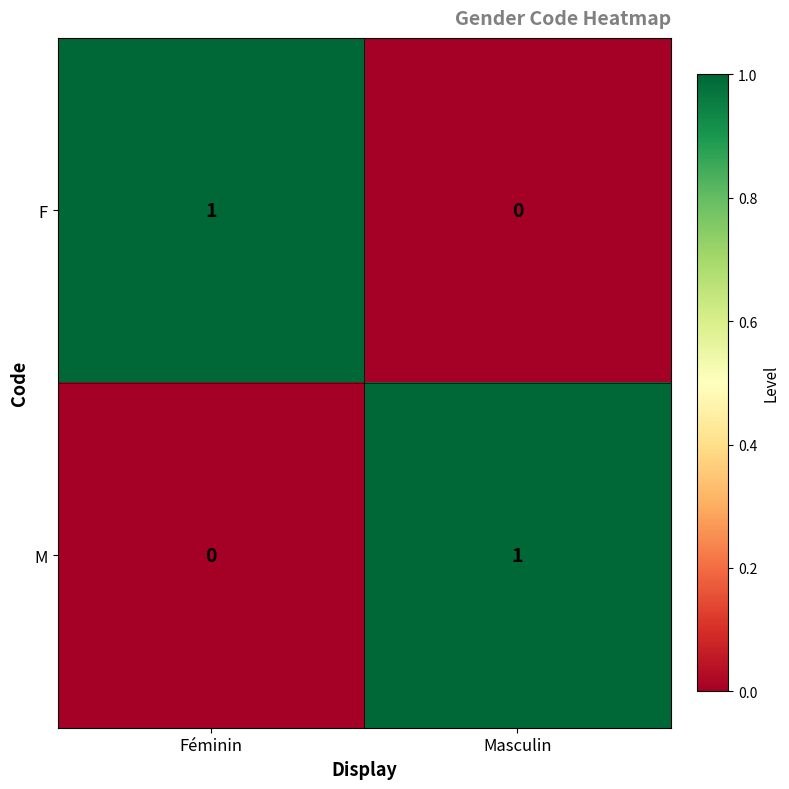

Which category has the highest value in the F series?

Féminin